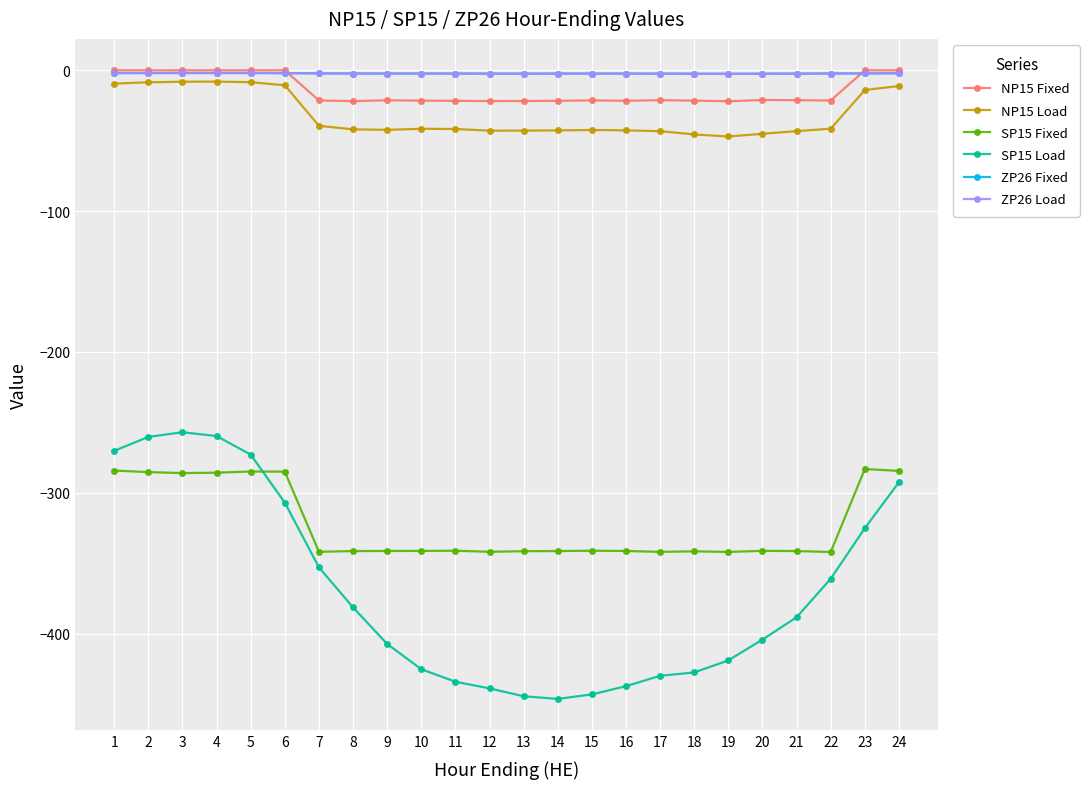

Is this an area chart (filled region under the line)?

No